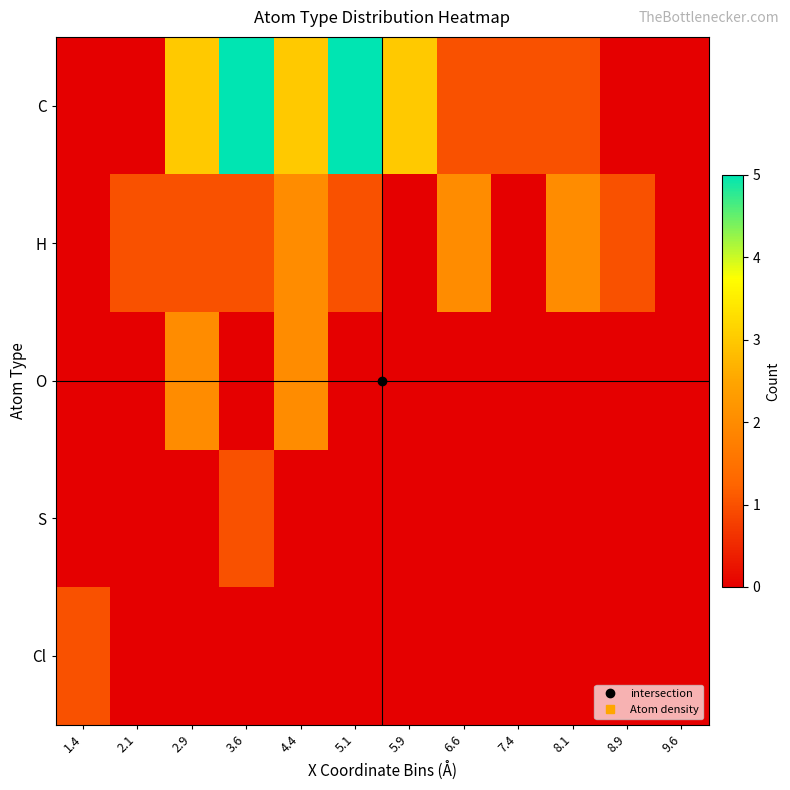

Between 7.4 and 5.1, which is larger?

5.1